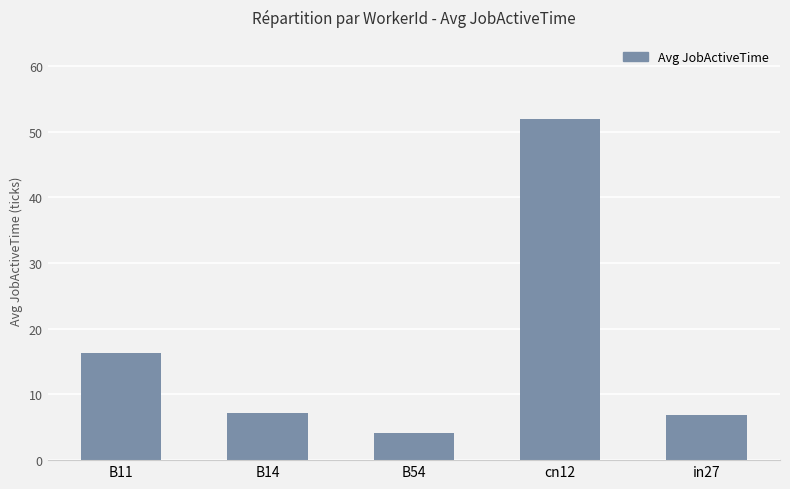

Reading left to right, what are all the values shown in this chart?

B11=16.3	B14=7.2	B54=4.1	cn12=52.0	in27=6.8